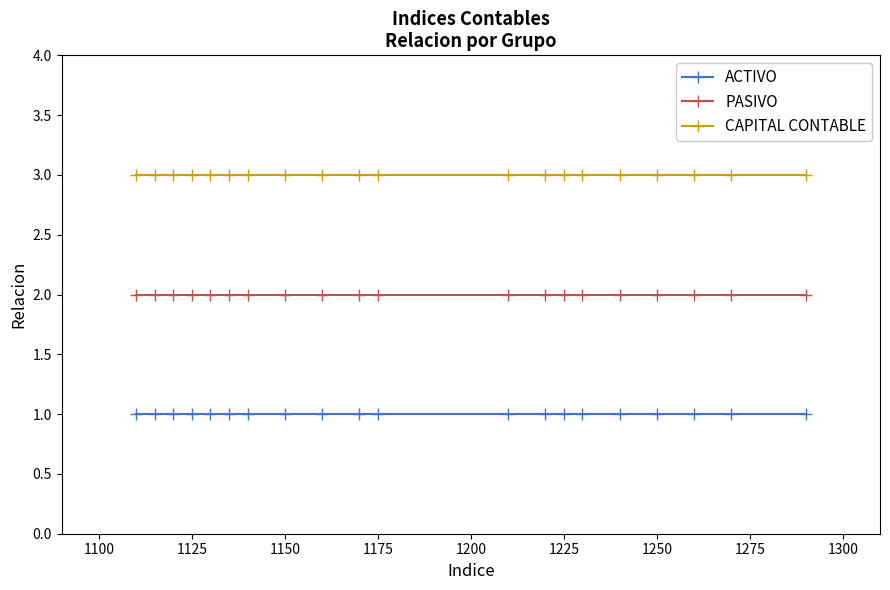

Rank the series by their average value, from lowest to highest.

ACTIVO, PASIVO, CAPITAL CONTABLE